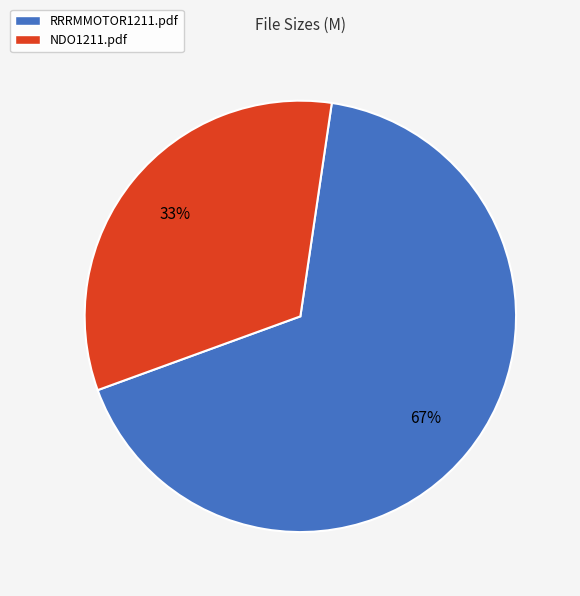

How many segments does this pie chart have?

2